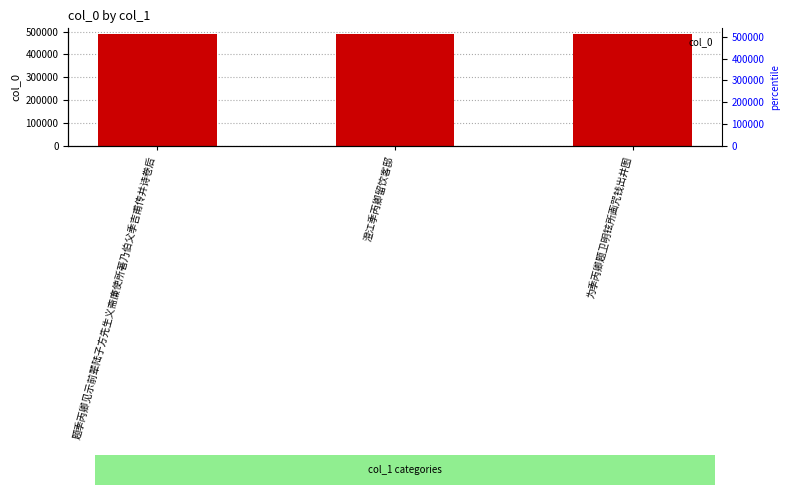

How many values are between 489334 and 489474?

3